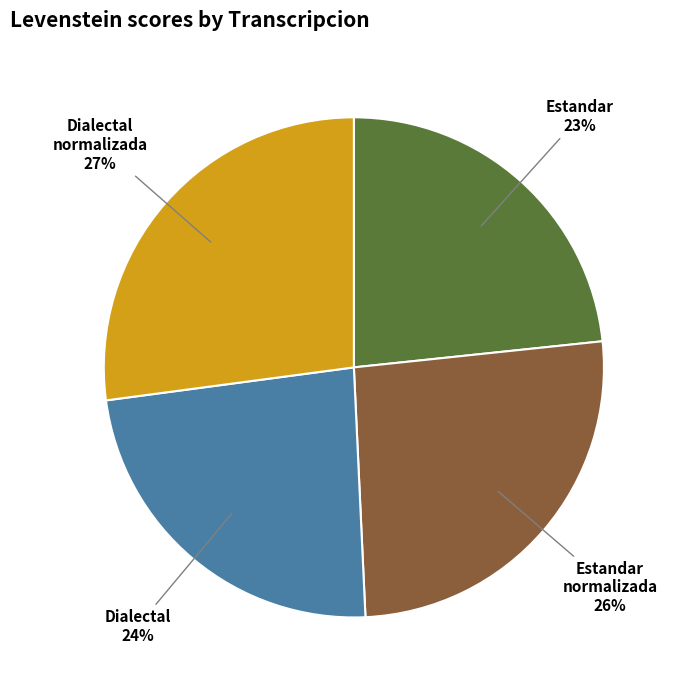

How many slices are in this pie chart?

4